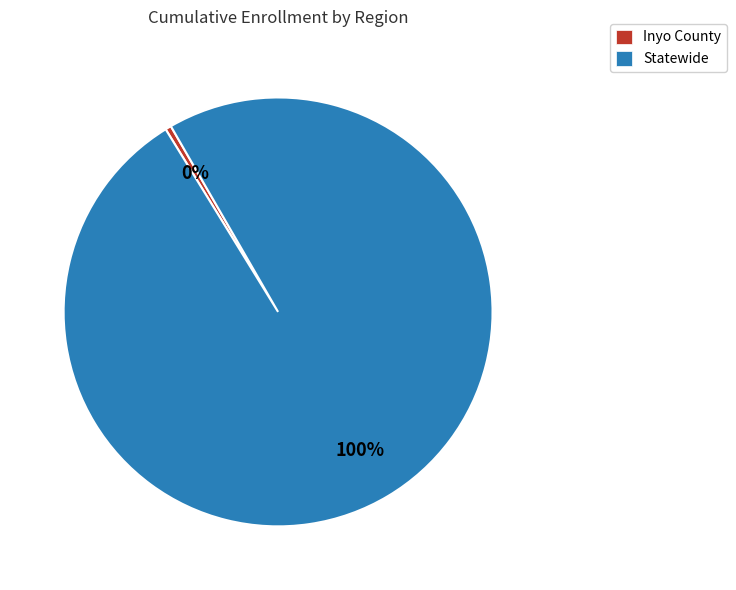

Is Inyo County the majority of the pie?

No